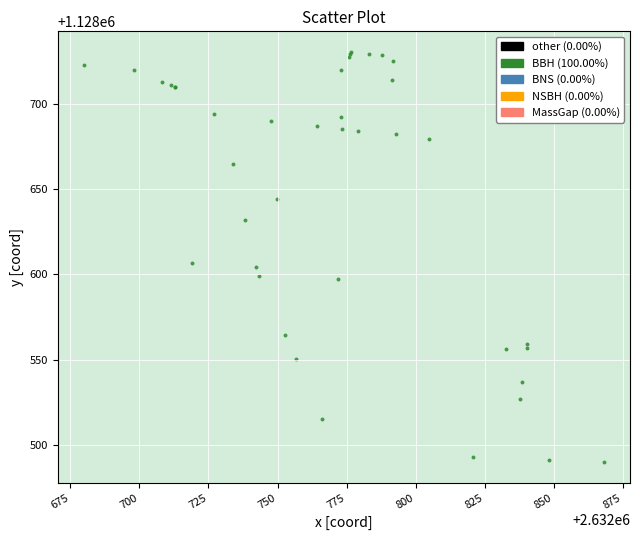

What Y value in the scatter plot is closest to 1128610?

1128606.7